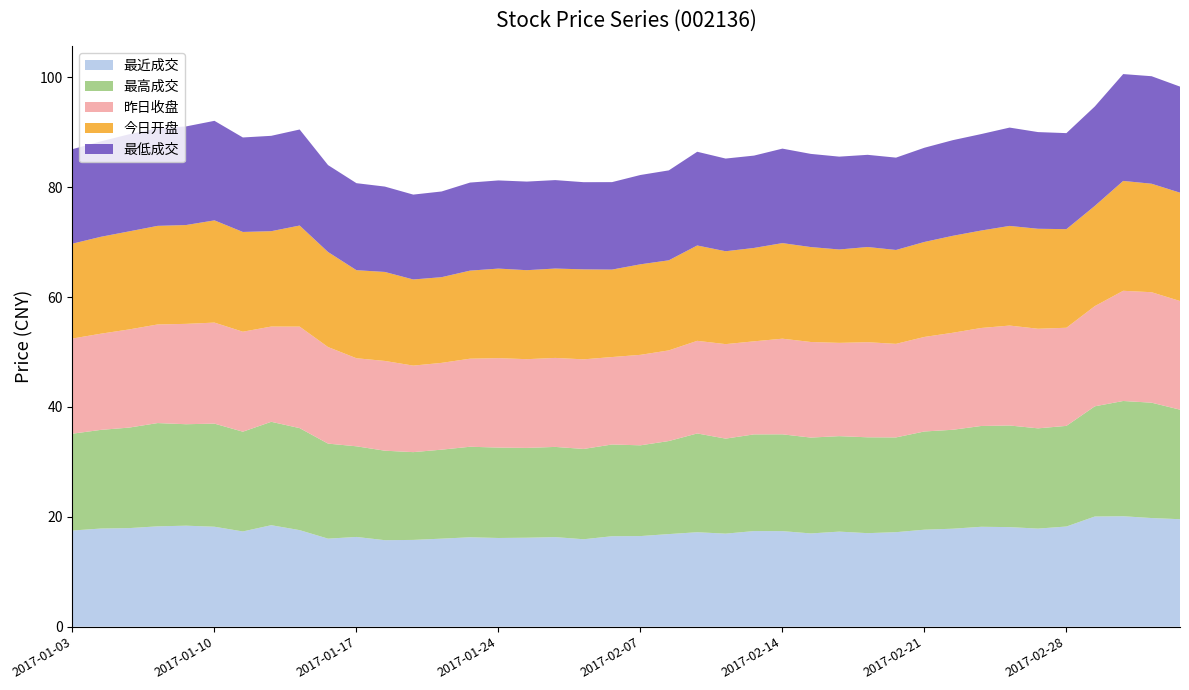

Reading left to right, extract all data points from this chart.

最近成交: 2017-01-03=17.5	2017-01-04=17.9	2017-01-05=17.9	2017-01-06=18.3	2017-01-09=18.4	2017-01-10=18.2	2017-01-11=17.3	2017-01-12=18.5	2017-01-13=17.6	2017-01-16=16.0	2017-01-17=16.3	2017-01-18=15.8	2017-01-19=15.8	2017-01-20=16.0	2017-01-23=16.3	2017-01-24=16.1	2017-01-25=16.2	2017-01-26=16.3	2017-02-03=15.9	2017-02-06=16.5	2017-02-07=16.5	2017-02-08=16.9	2017-02-09=17.2	2017-02-10=16.9	2017-02-13=17.4	2017-02-14=17.4	2017-02-15=17.0	2017-02-16=17.3	2017-02-17=17.0	2017-02-20=17.2	2017-02-21=17.7	2017-02-22=17.8	2017-02-23=18.2	2017-02-24=18.1	2017-02-27=17.9	2017-02-28=18.2	2017-03-01=20.1	2017-03-02=20.1	2017-03-03=19.8	2017-03-06=19.6
最高成交: 2017-01-03=17.6	2017-01-04=18.0	2017-01-05=18.3	2017-01-06=18.8	2017-01-09=18.5	2017-01-10=18.8	2017-01-11=18.2	2017-01-12=18.8	2017-01-13=18.6	2017-01-16=17.3	2017-01-17=16.5	2017-01-18=16.3	2017-01-19=16.0	2017-01-20=16.2	2017-01-23=16.5	2017-01-24=16.5	2017-01-25=16.4	2017-01-26=16.4	2017-02-03=16.4	2017-02-06=16.7	2017-02-07=16.5	2017-02-08=16.9	2017-02-09=18.0	2017-02-10=17.3	2017-02-13=17.6	2017-02-14=17.6	2017-02-15=17.4	2017-02-16=17.4	2017-02-17=17.4	2017-02-20=17.2	2017-02-21=17.9	2017-02-22=18.0	2017-02-23=18.4	2017-02-24=18.5	2017-02-27=18.2	2017-02-28=18.3	2017-03-01=20.1	2017-03-02=21.0	2017-03-03=21.0	2017-03-06=19.9
昨日收盘: 2017-01-03=17.3	2017-01-04=17.5	2017-01-05=17.9	2017-01-06=17.9	2017-01-09=18.3	2017-01-10=18.4	2017-01-11=18.2	2017-01-12=17.3	2017-01-13=18.5	2017-01-16=17.6	2017-01-17=16.0	2017-01-18=16.3	2017-01-19=15.8	2017-01-20=15.8	2017-01-23=16.0	2017-01-24=16.3	2017-01-25=16.1	2017-01-26=16.2	2017-02-03=16.3	2017-02-06=15.9	2017-02-07=16.5	2017-02-08=16.5	2017-02-09=16.9	2017-02-10=17.2	2017-02-13=16.9	2017-02-14=17.4	2017-02-15=17.4	2017-02-16=17.0	2017-02-17=17.3	2017-02-20=17.0	2017-02-21=17.2	2017-02-22=17.7	2017-02-23=17.8	2017-02-24=18.2	2017-02-27=18.1	2017-02-28=17.9	2017-03-01=18.2	2017-03-02=20.1	2017-03-03=20.1	2017-03-06=19.8
今日开盘: 2017-01-03=17.3	2017-01-04=17.6	2017-01-05=17.9	2017-01-06=17.9	2017-01-09=18.0	2017-01-10=18.6	2017-01-11=18.2	2017-01-12=17.4	2017-01-13=18.4	2017-01-16=17.3	2017-01-17=16.0	2017-01-18=16.2	2017-01-19=15.7	2017-01-20=15.6	2017-01-23=16.0	2017-01-24=16.3	2017-01-25=16.2	2017-01-26=16.3	2017-02-03=16.4	2017-02-06=15.9	2017-02-07=16.5	2017-02-08=16.4	2017-02-09=17.4	2017-02-10=16.9	2017-02-13=17.0	2017-02-14=17.4	2017-02-15=17.3	2017-02-16=17.0	2017-02-17=17.3	2017-02-20=17.1	2017-02-21=17.3	2017-02-22=17.6	2017-02-23=17.7	2017-02-24=18.1	2017-02-27=18.2	2017-02-28=17.9	2017-03-01=18.2	2017-03-02=20.0	2017-03-03=19.8	2017-03-06=19.7
最低成交: 2017-01-03=17.2	2017-01-04=17.4	2017-01-05=17.7	2017-01-06=17.8	2017-01-09=17.9	2017-01-10=18.1	2017-01-11=17.2	2017-01-12=17.4	2017-01-13=17.5	2017-01-16=15.8	2017-01-17=15.8	2017-01-18=15.5	2017-01-19=15.4	2017-01-20=15.6	2017-01-23=16.0	2017-01-24=16.1	2017-01-25=16.1	2017-01-26=16.1	2017-02-03=15.9	2017-02-06=15.9	2017-02-07=16.3	2017-02-08=16.4	2017-02-09=17.1	2017-02-10=16.9	2017-02-13=16.8	2017-02-14=17.2	2017-02-15=17.0	2017-02-16=16.9	2017-02-17=16.8	2017-02-20=16.8	2017-02-21=17.1	2017-02-22=17.4	2017-02-23=17.6	2017-02-24=17.9	2017-02-27=17.6	2017-02-28=17.5	2017-03-01=18.1	2017-03-02=19.4	2017-03-03=19.6	2017-03-06=19.3